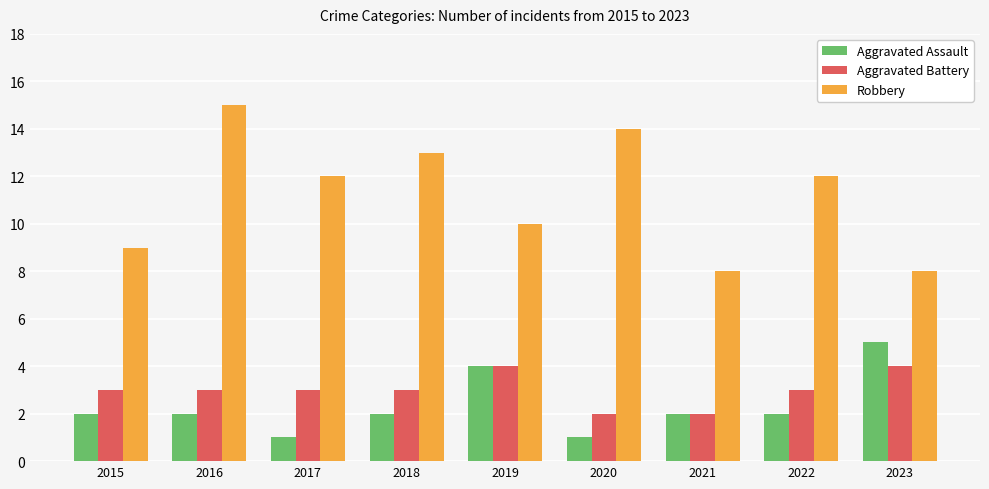

Is it true that Robbery equals 4 at 2021?

False